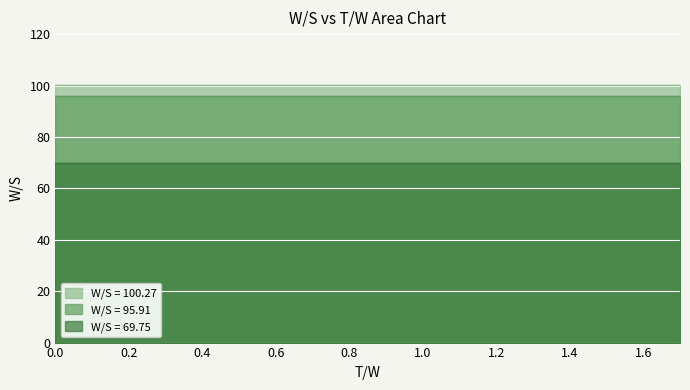

True or false: W/S = 69.75 and W/S = 95.91 cross at least once.

False